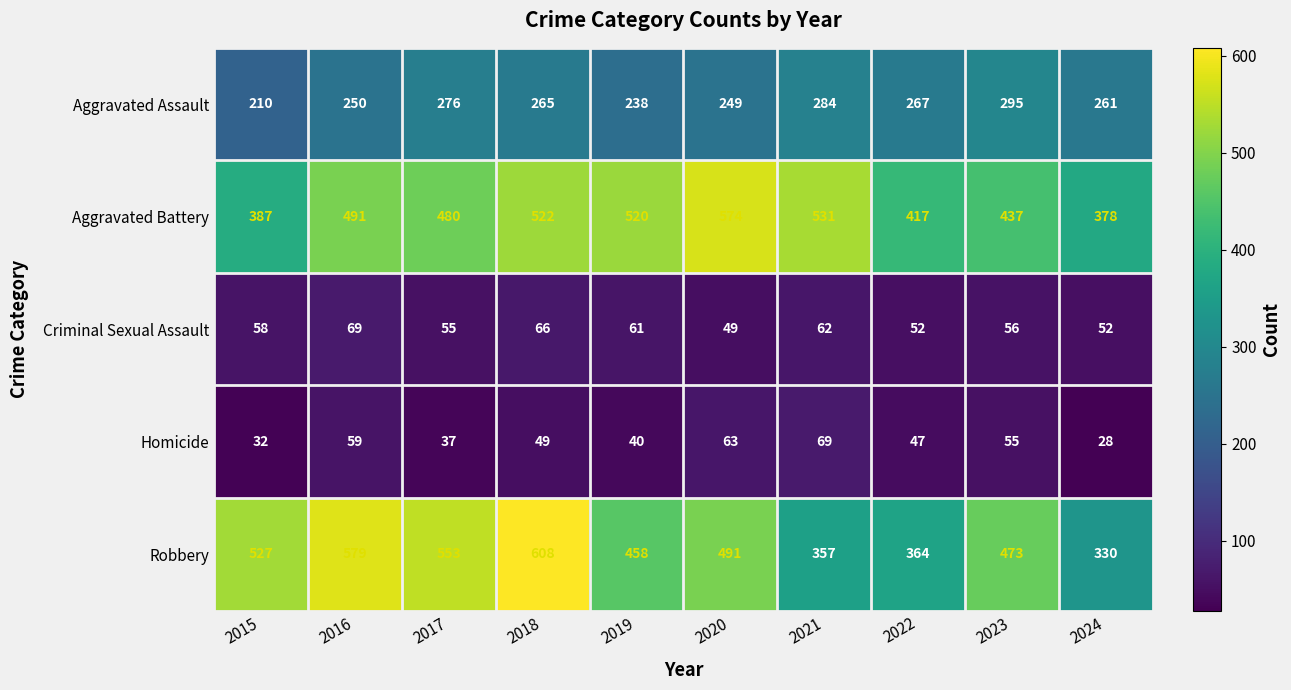

True or false: Aggravated Assault has a value of 127 at 2024.

False